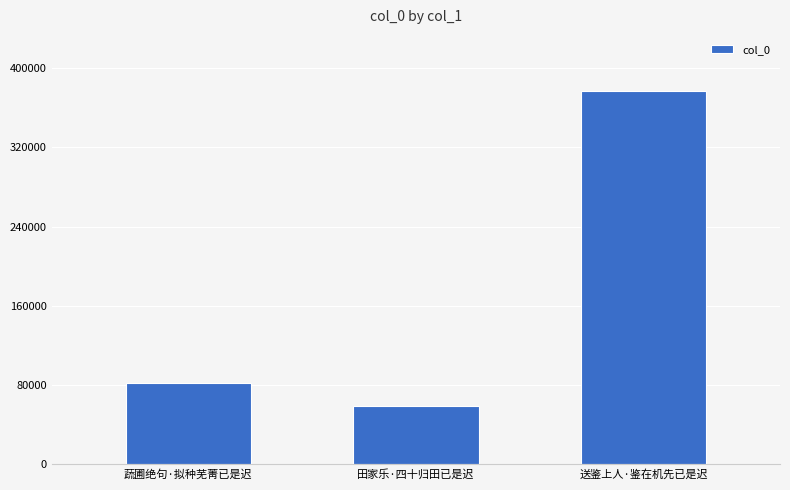

Count the number of data series in this chart.

1